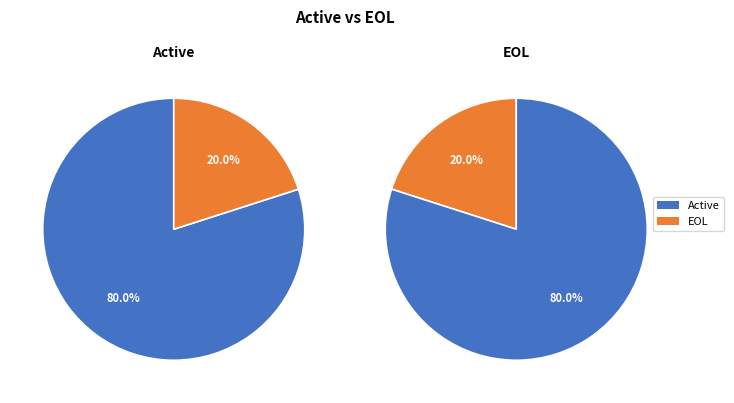

Which series has the widest spread of values?

EOL